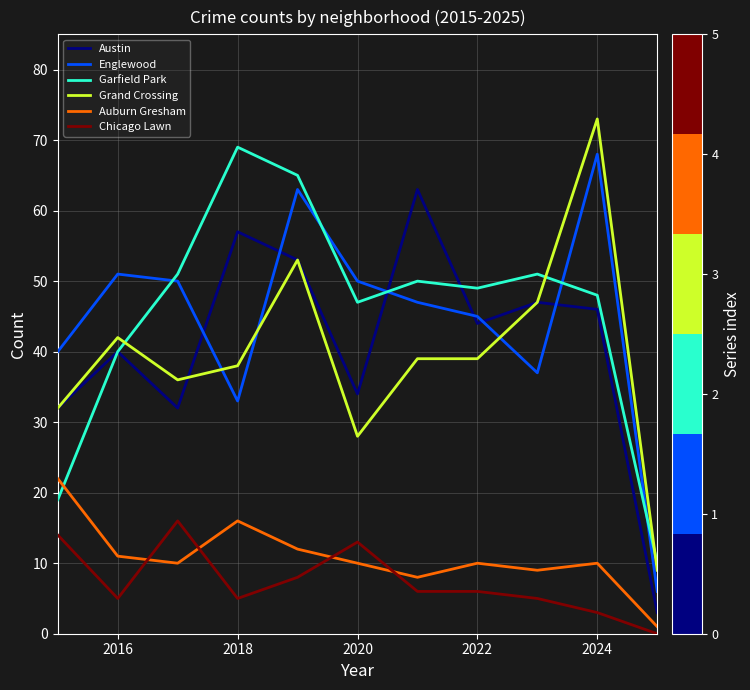

What is the minimum value for Auburn Gresham?

1